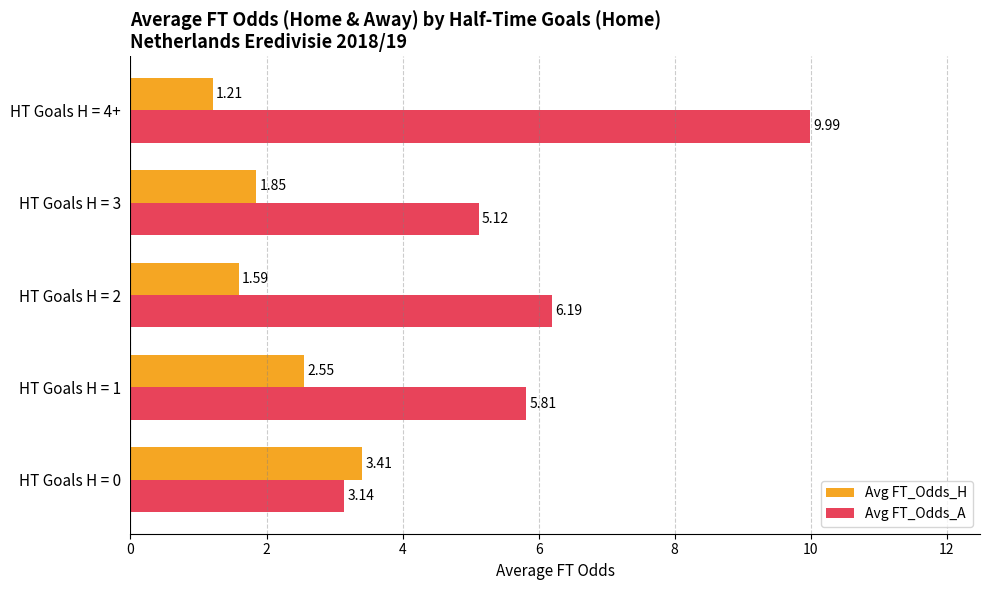

Which series has the largest total across all categories?

Avg FT_Odds_A